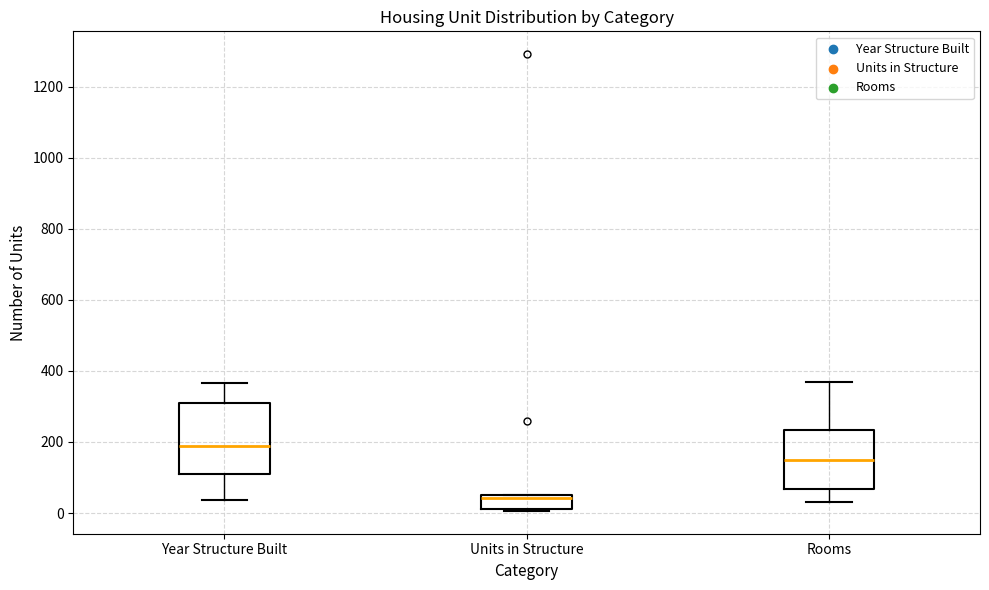

Reading left to right, transcribe this box plot: for each box, give where its median line is, the range the box spans, and where its two whiskers end, as read against the y-axis. The values are not printed on the chart, so give them approximately, as read against the axis.

Year Structure Built: median 200, box 100 to 320, whiskers 40 to 360
Units in Structure: median 40, box 20 to 60, whiskers 0 to 60
Rooms: median 160, box 60 to 240, whiskers 40 to 380